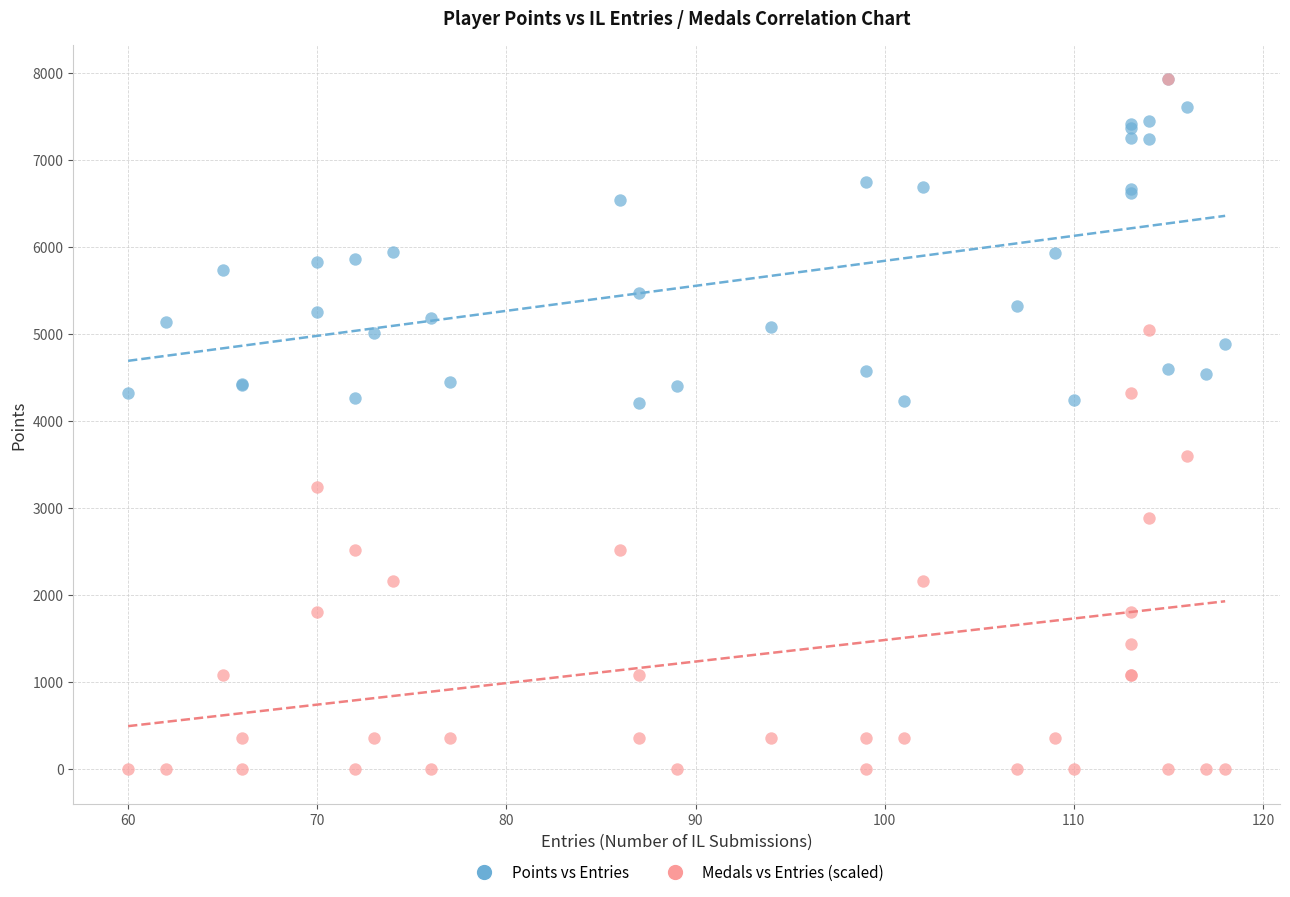

What are all the series names shown in the legend?

Points vs Entries, Medals vs Entries (scaled)